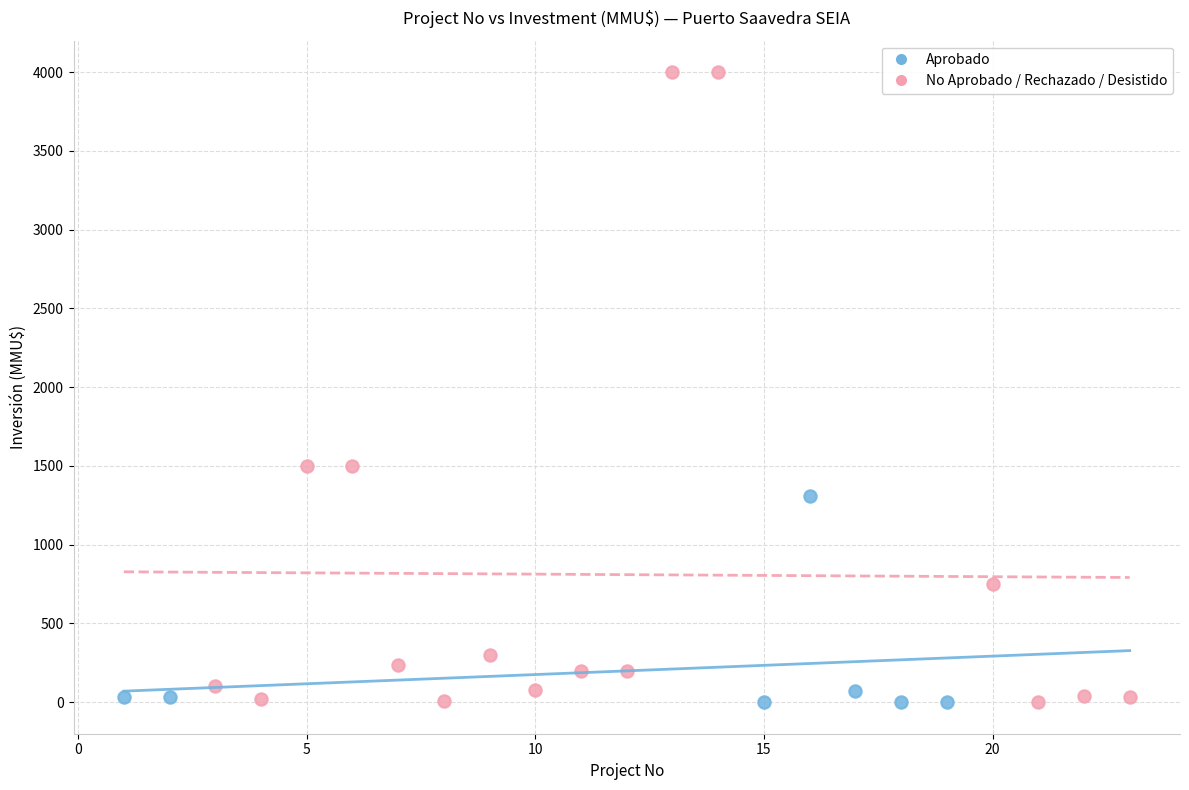

Which series contains the highest Y value?

No Aprobado / Rechazado / Desistido